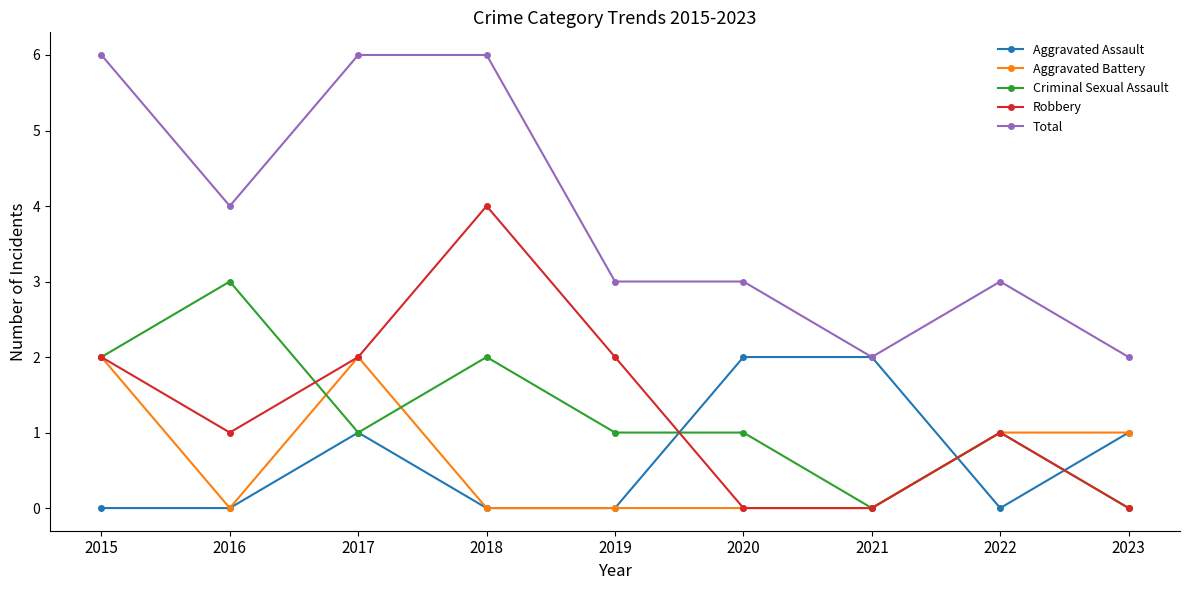

Which series has the largest total across all categories?

Total